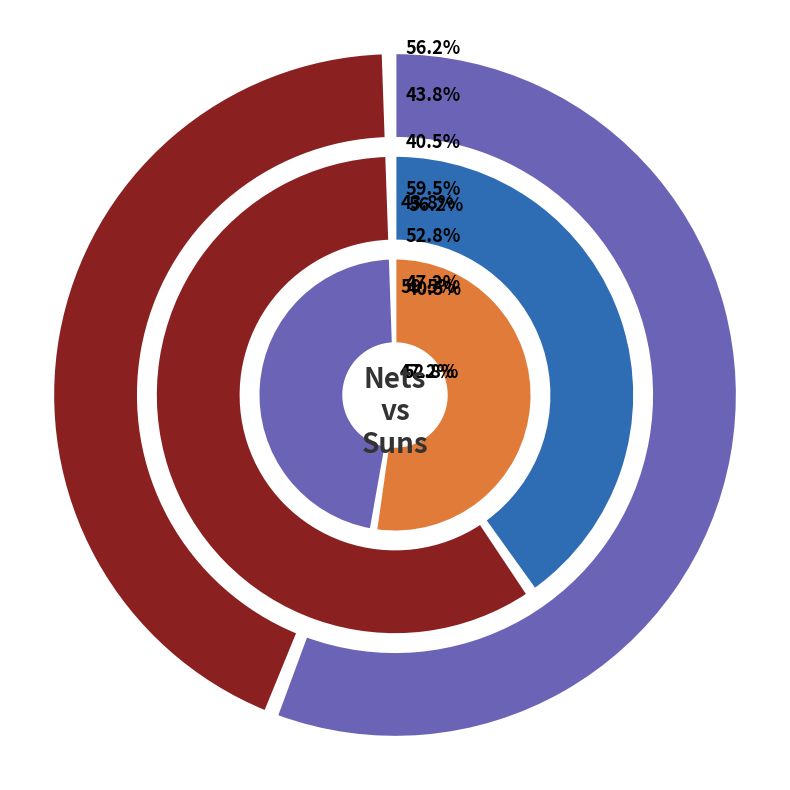

How many segments does this pie chart have?

2